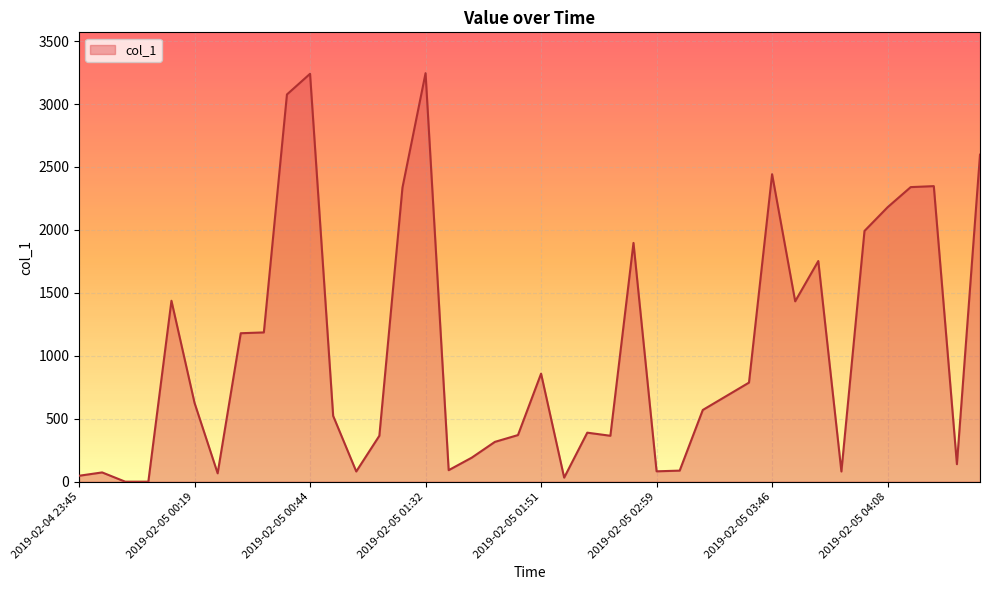

What is the maximum value shown in the chart?

3245.1